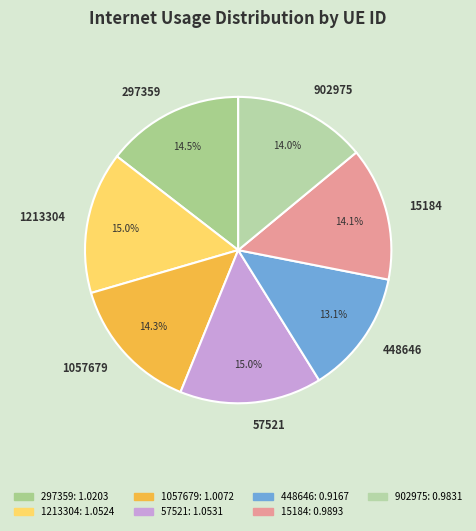

How much of the chart is everything except 1057679?

85.7%